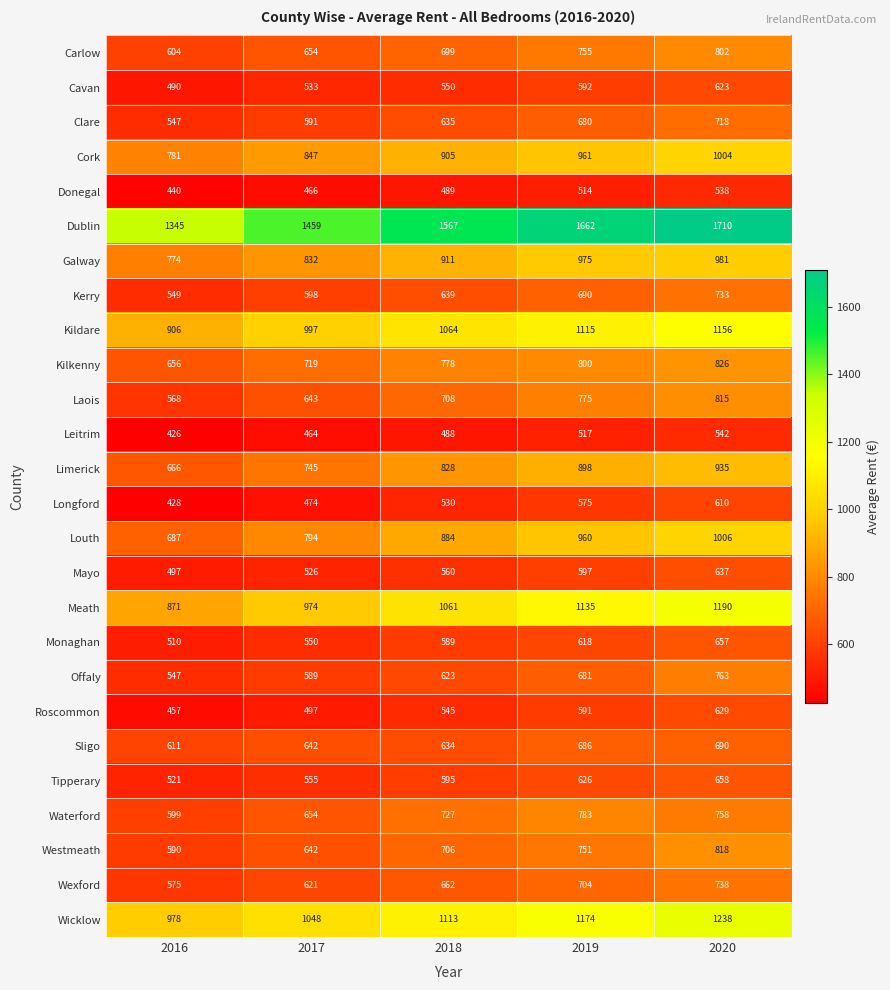

Which series has the largest total across all categories?

Dublin